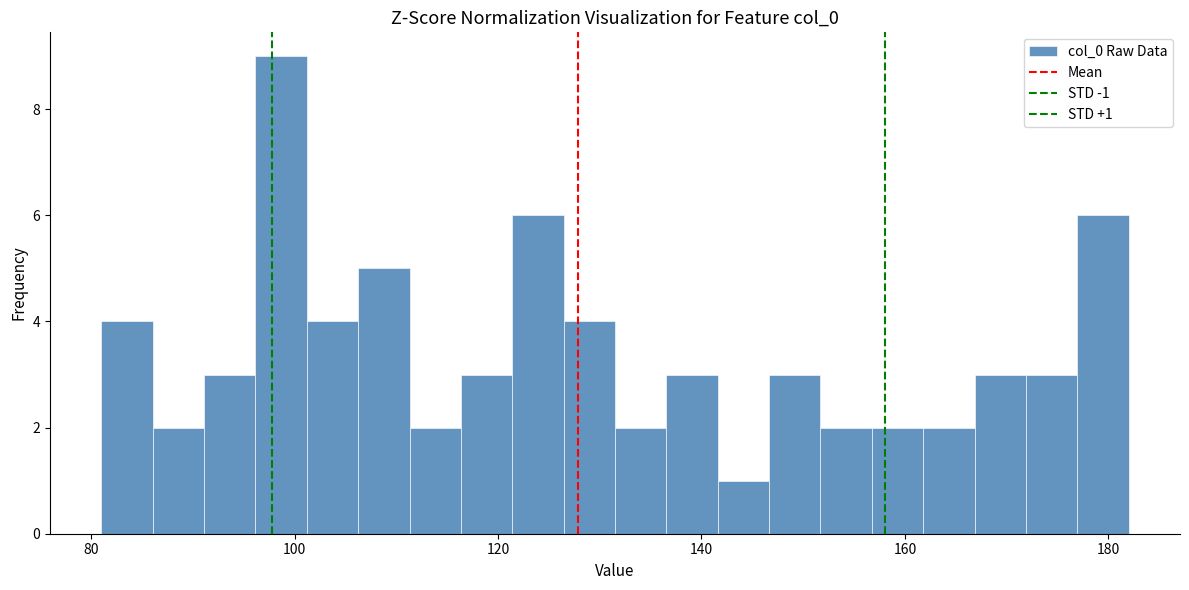

Read against the x-axis, roughly where is the centre of the tallest bar?

98